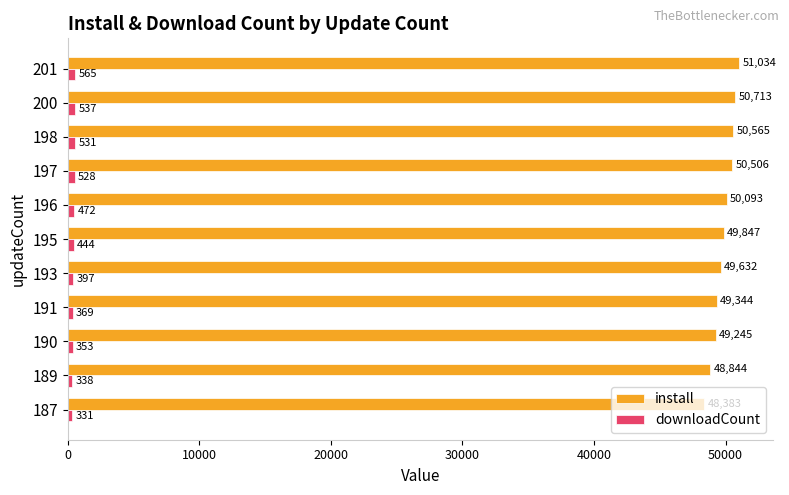

How many data points in downloadCount are less than 444?

5